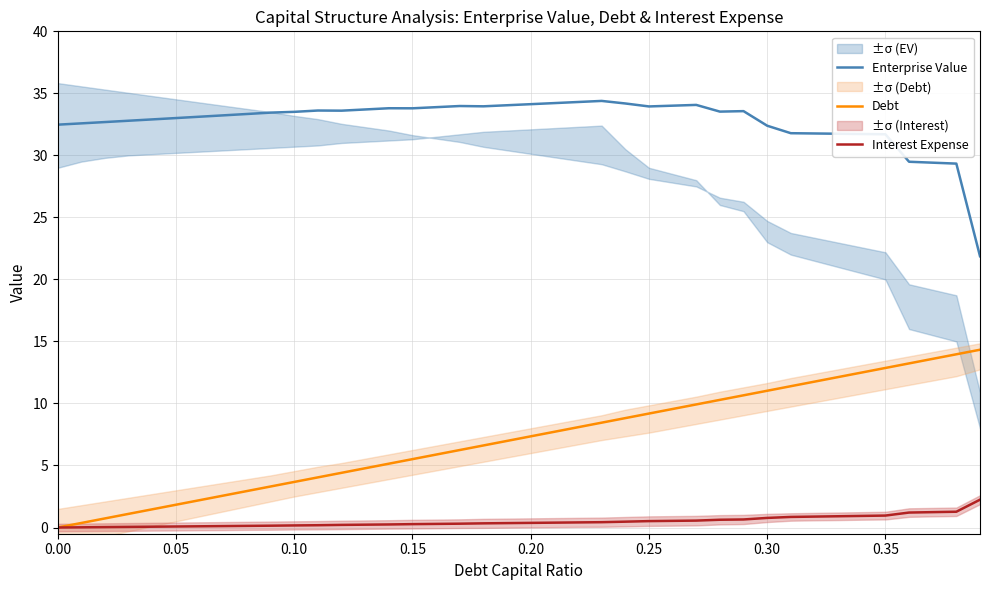

True or false: Interest Expense and Enterprise Value cross at least once.

False